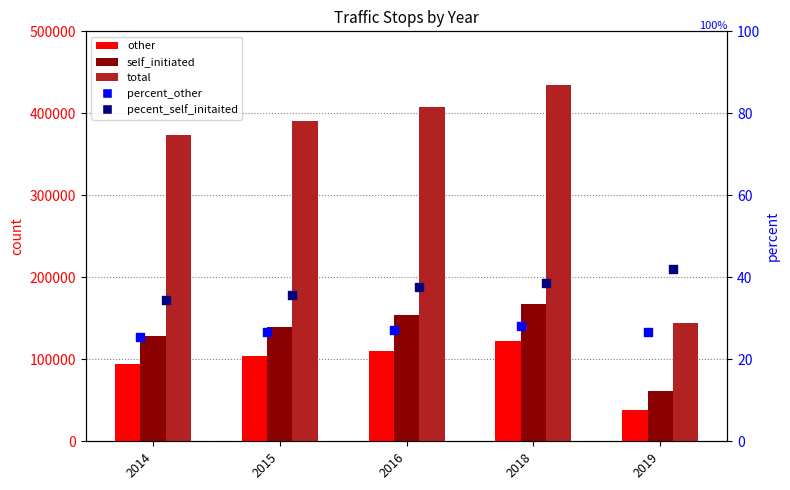

Which series reaches the maximum Y coordinate?

total